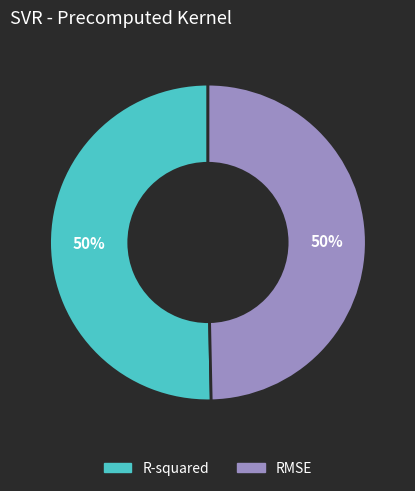

Is it true that R-squared is 38% of the pie?

False